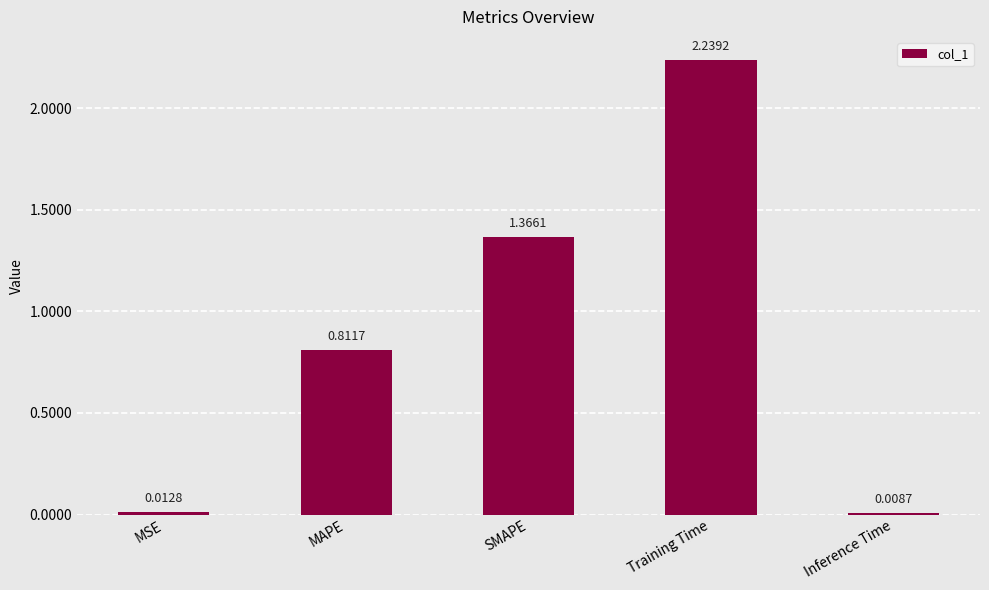

What is the change in value from MSE to SMAPE?

+1.4